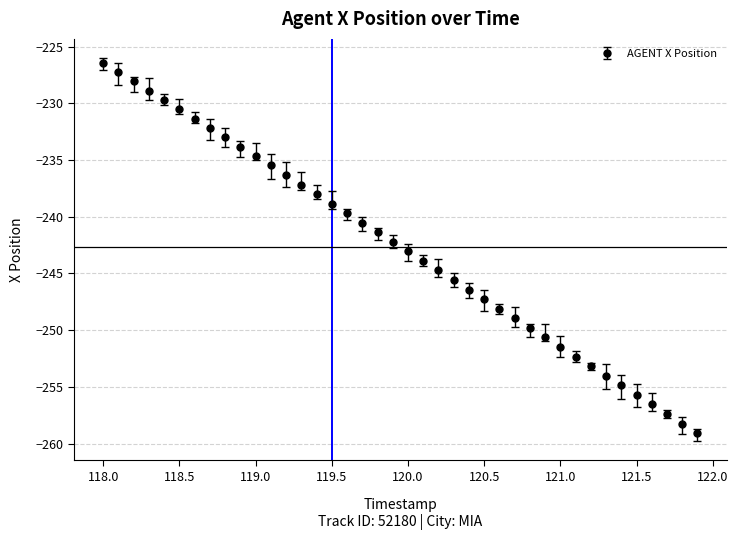

What is the greatest value displayed?

-226.4